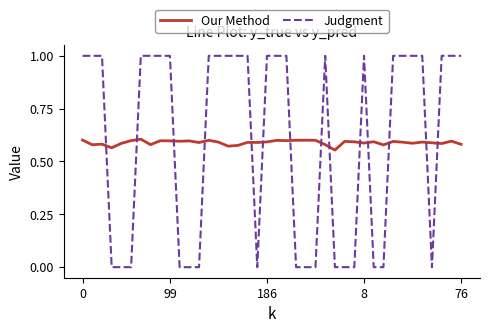

What is the maximum value shown in the chart?

1.0